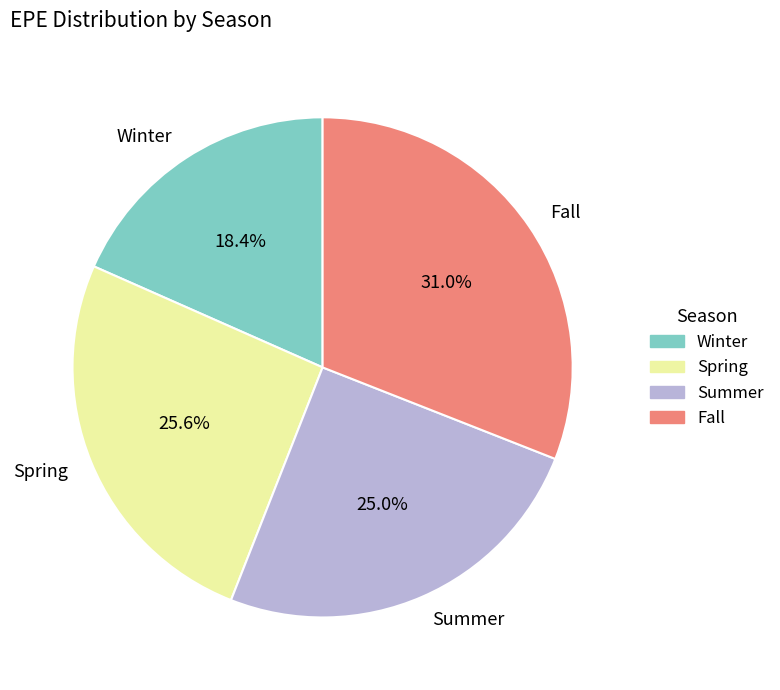

Does Summer represent more than half of the total?

No